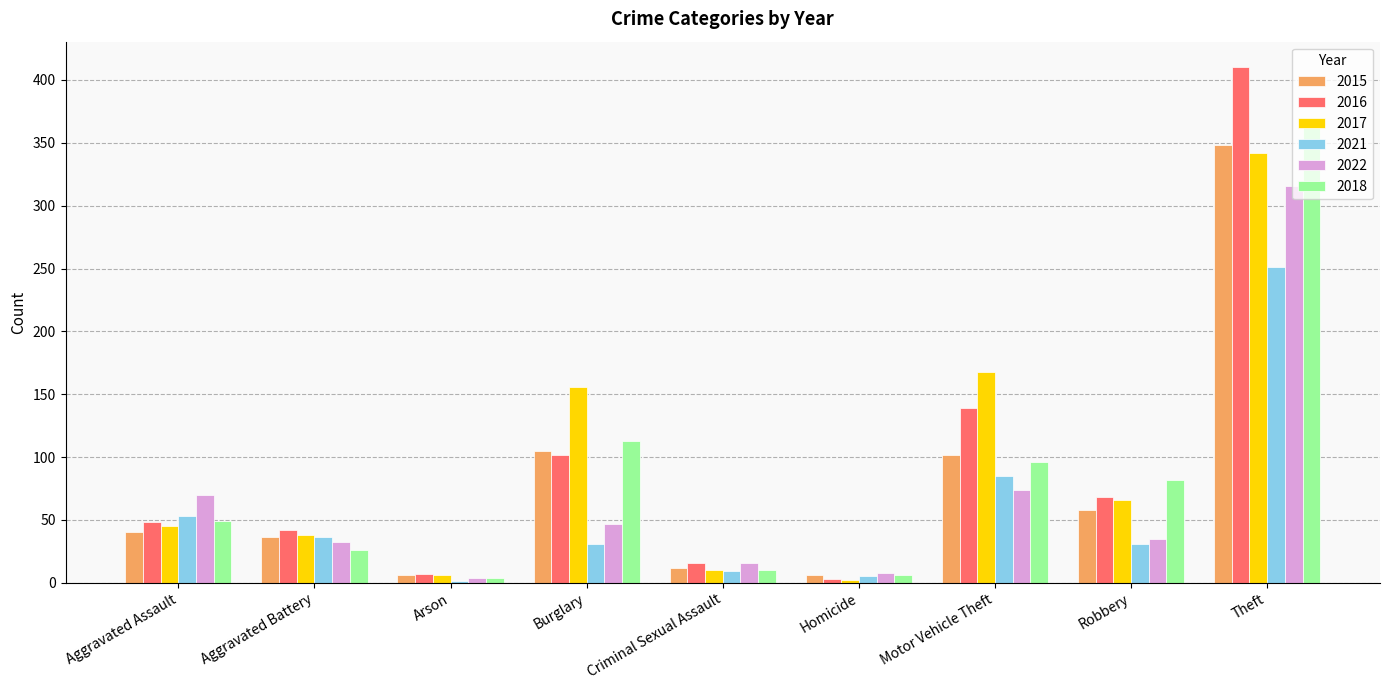

What is the average value of the 2021 series?

56